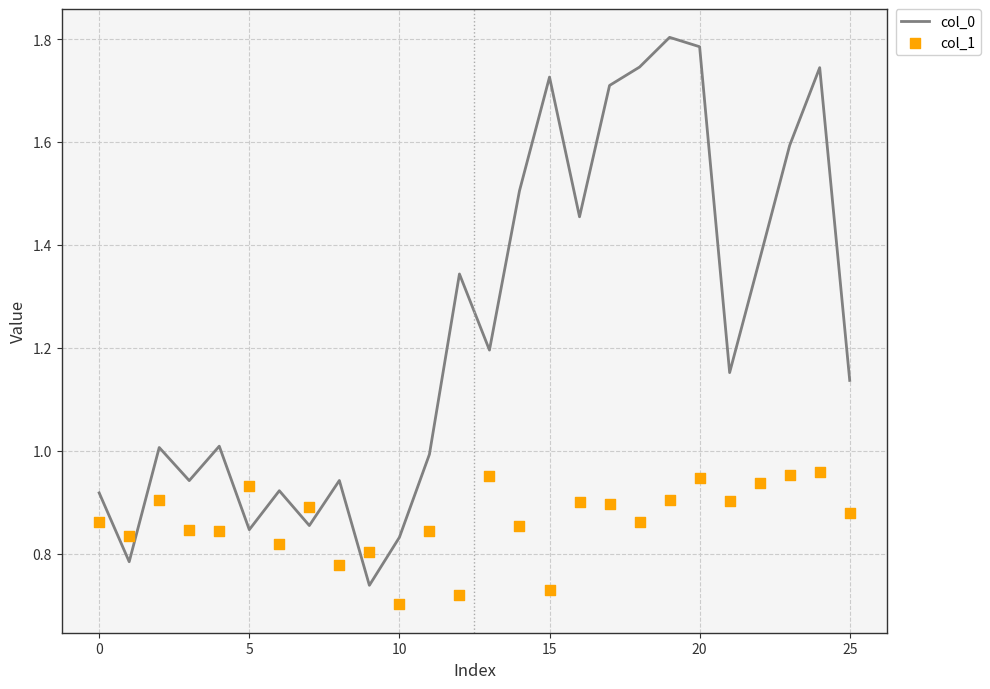

Which series has the largest total across all categories?

col_0